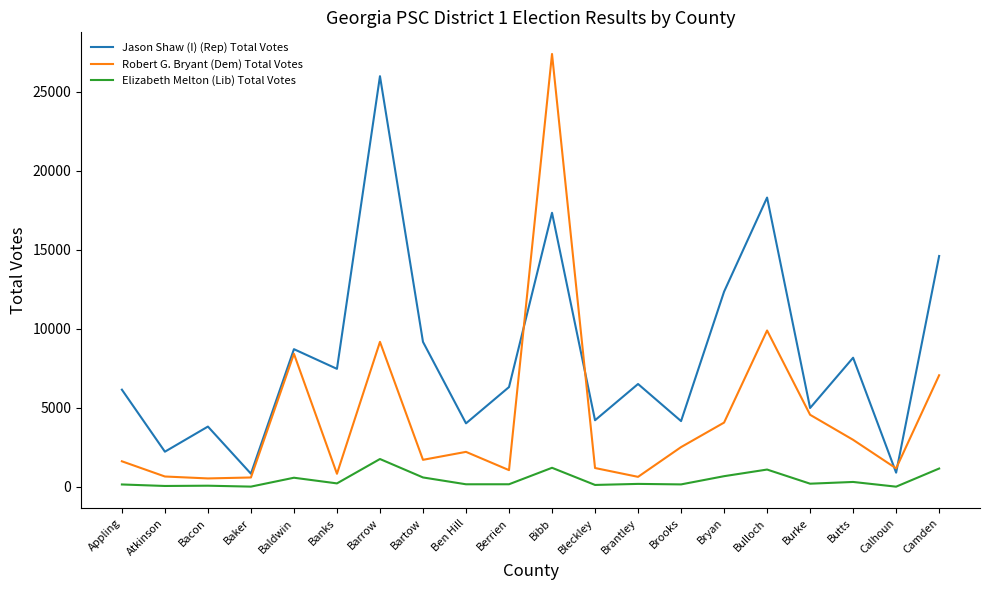

At which label does Jason Shaw (I) (Rep) Total Votes first exceed 6514?

Baldwin